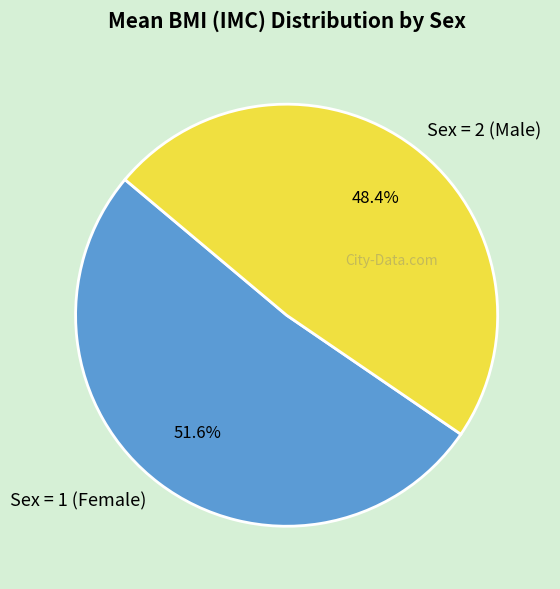

Combined, do Sex = 2 (Male) and Sex = 1 (Female) account for over 50%?

Yes